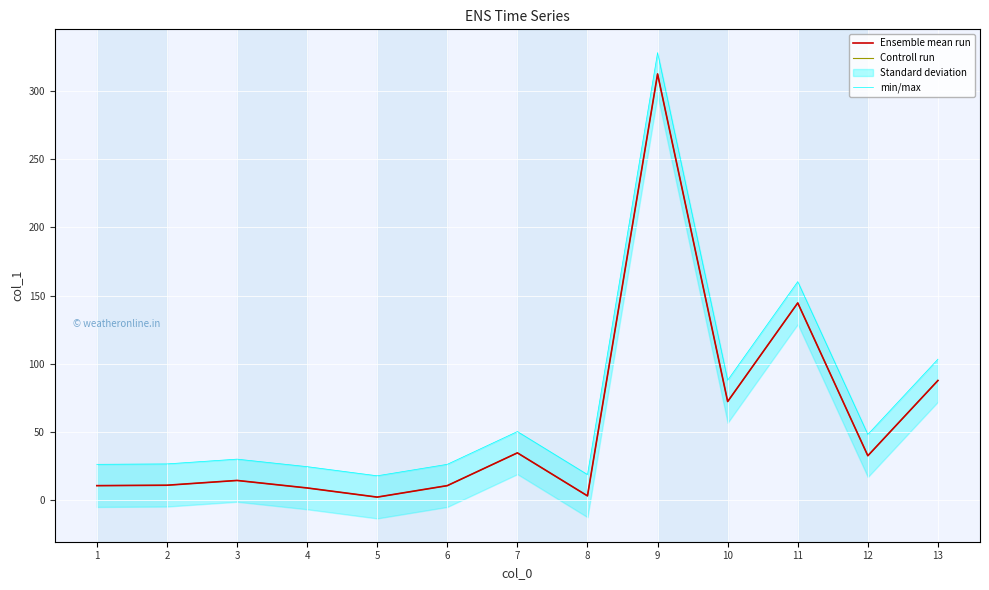

At which category does Ensemble mean run reach its first local peak?

3